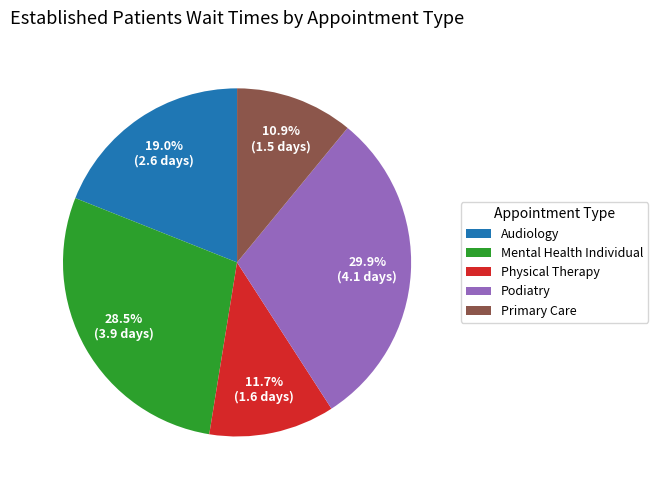

Does Primary Care account for over 50% of the chart?

No